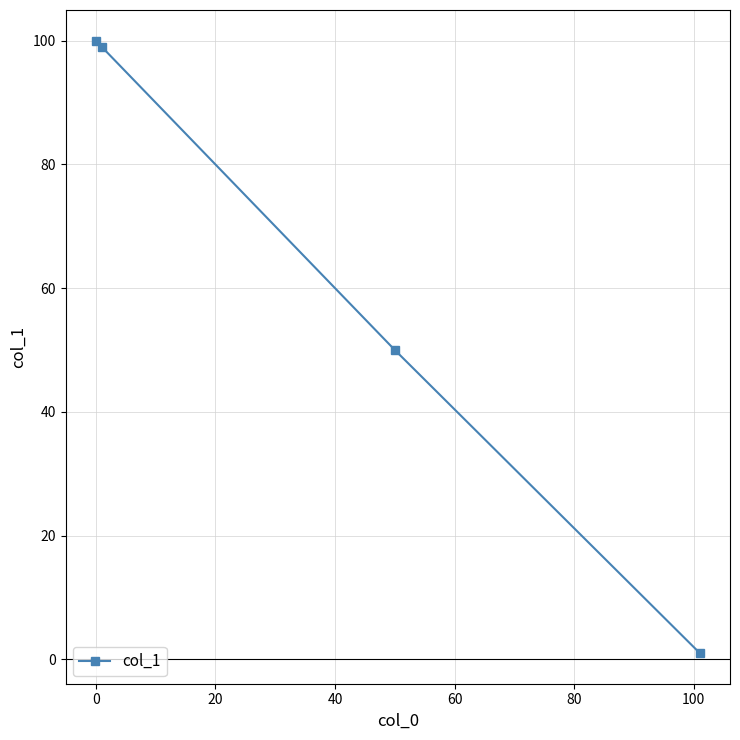

What is the sum of all values?

250